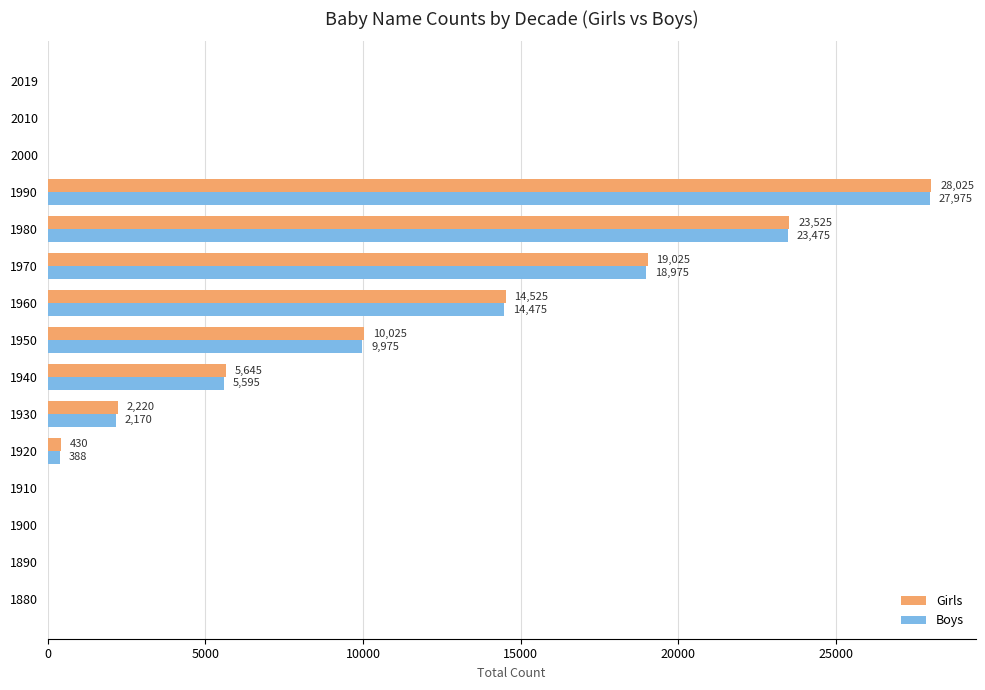

Which series has the largest total across all categories?

Girls